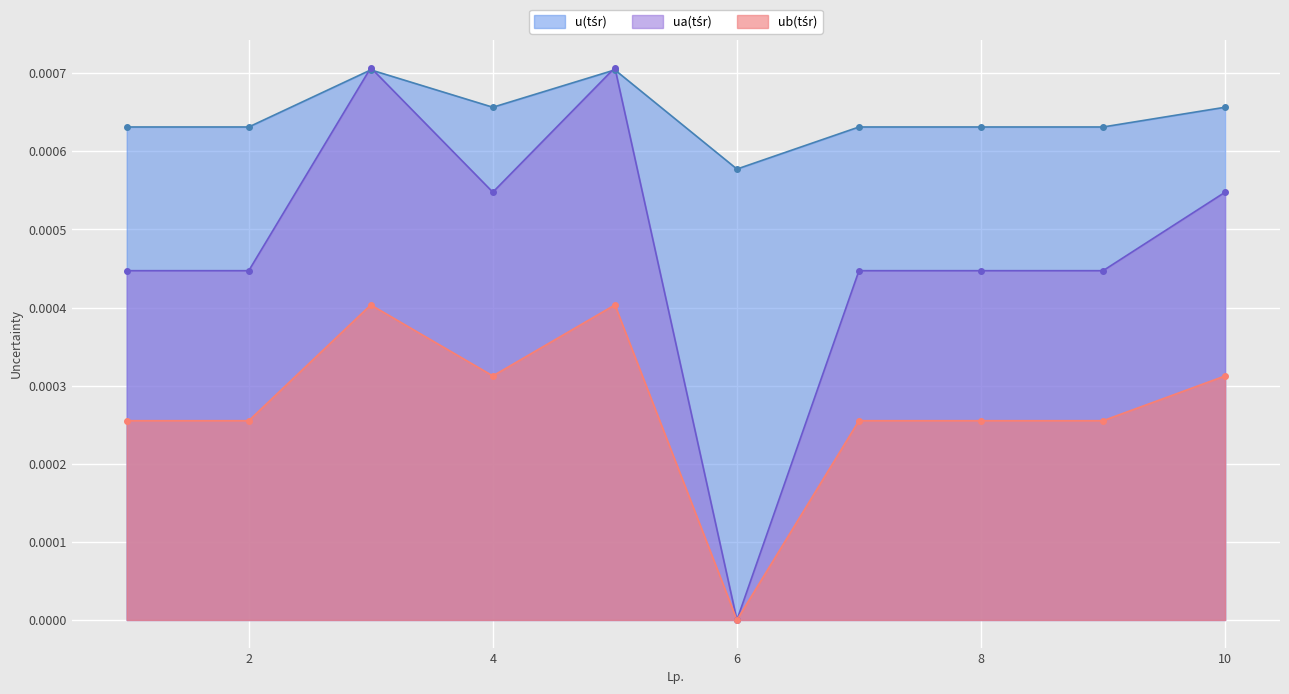

Which series has the largest range (max minus min)?

ua(tśr)